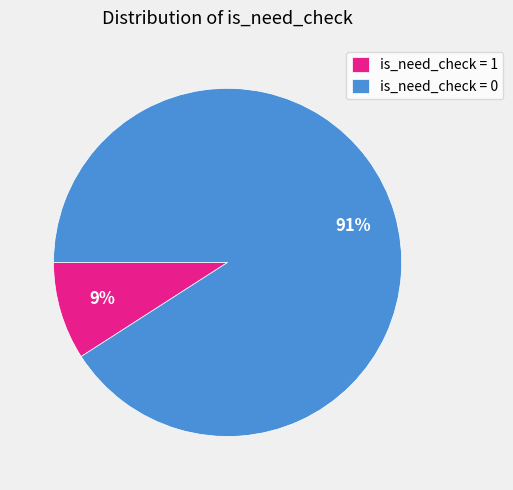

To the nearest percent, what is the difference between the largest and smallest slice percentages?

82%